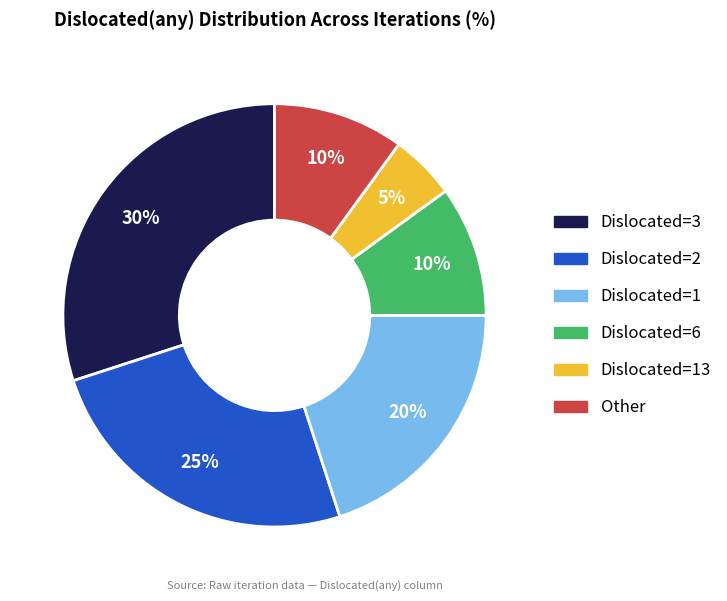

The Dislocated=1 slice represents 20% of the pie. True or false?

True